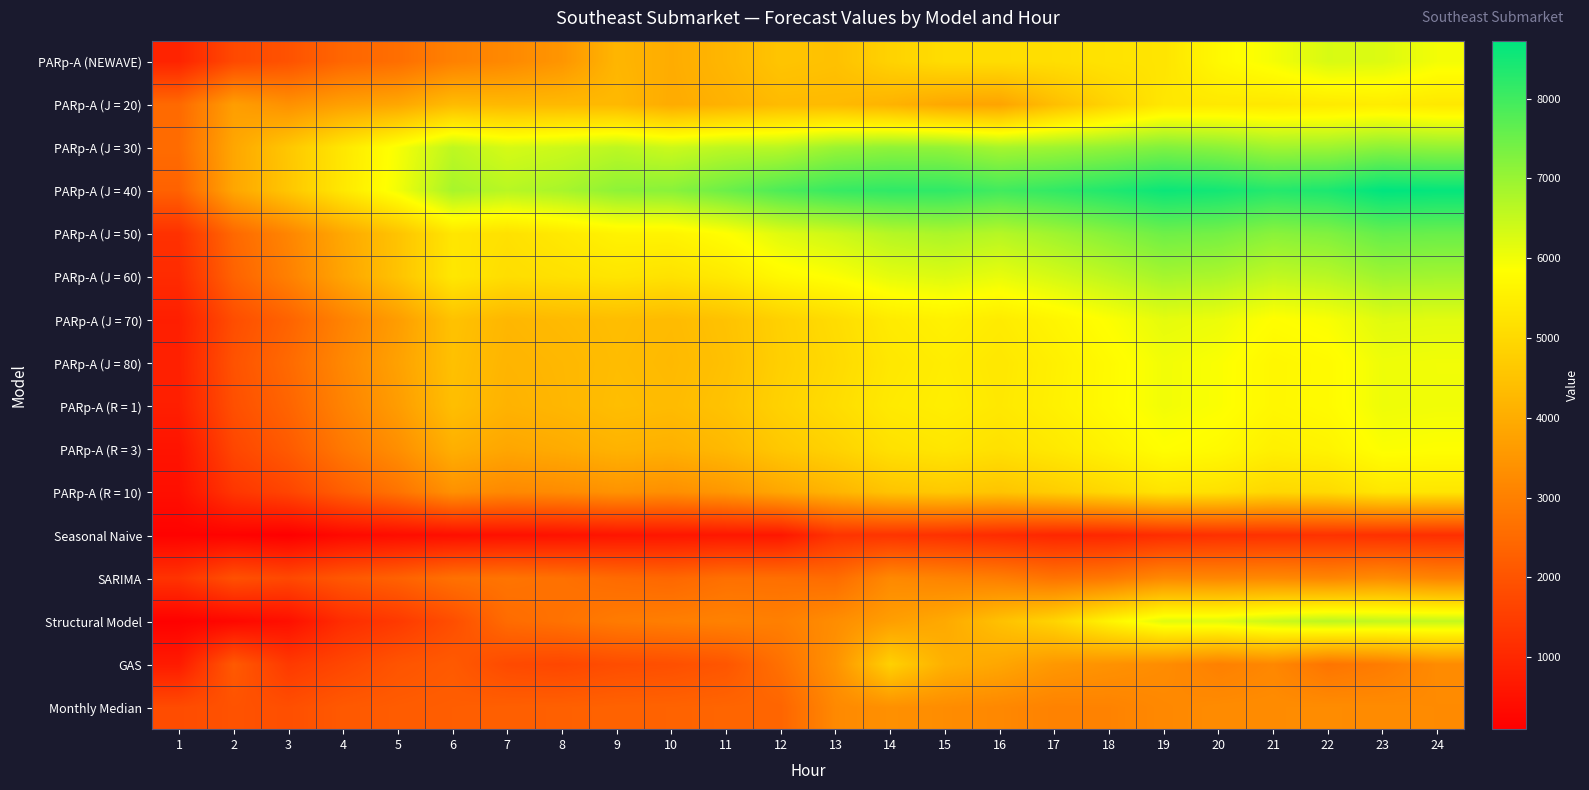

At which category does the chart reach its minimum across all series?

3